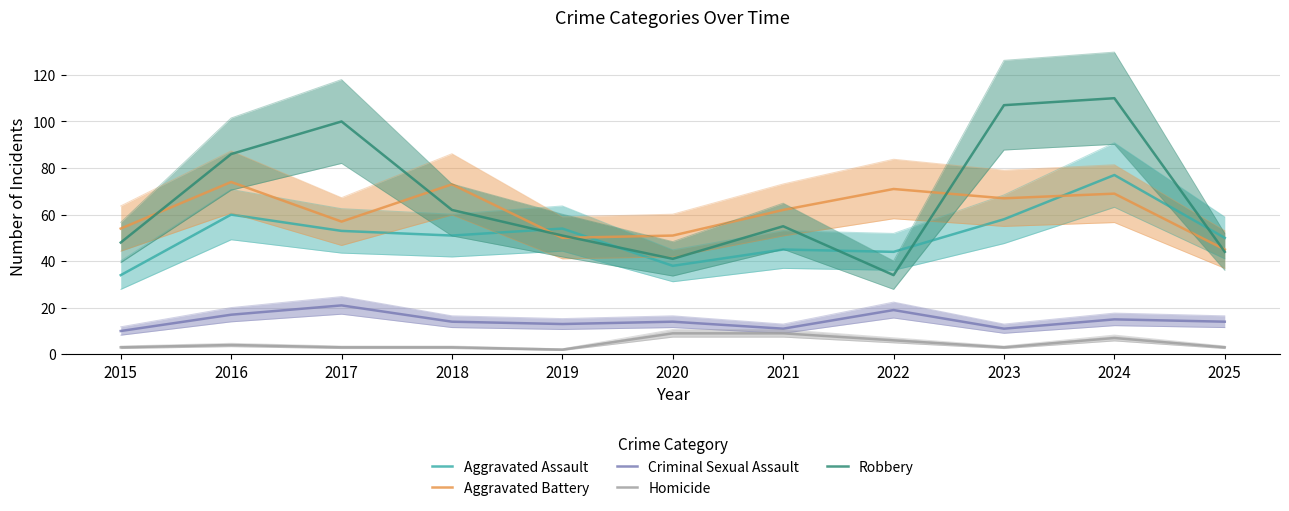

What value does the Homicide series have at 2015?

3